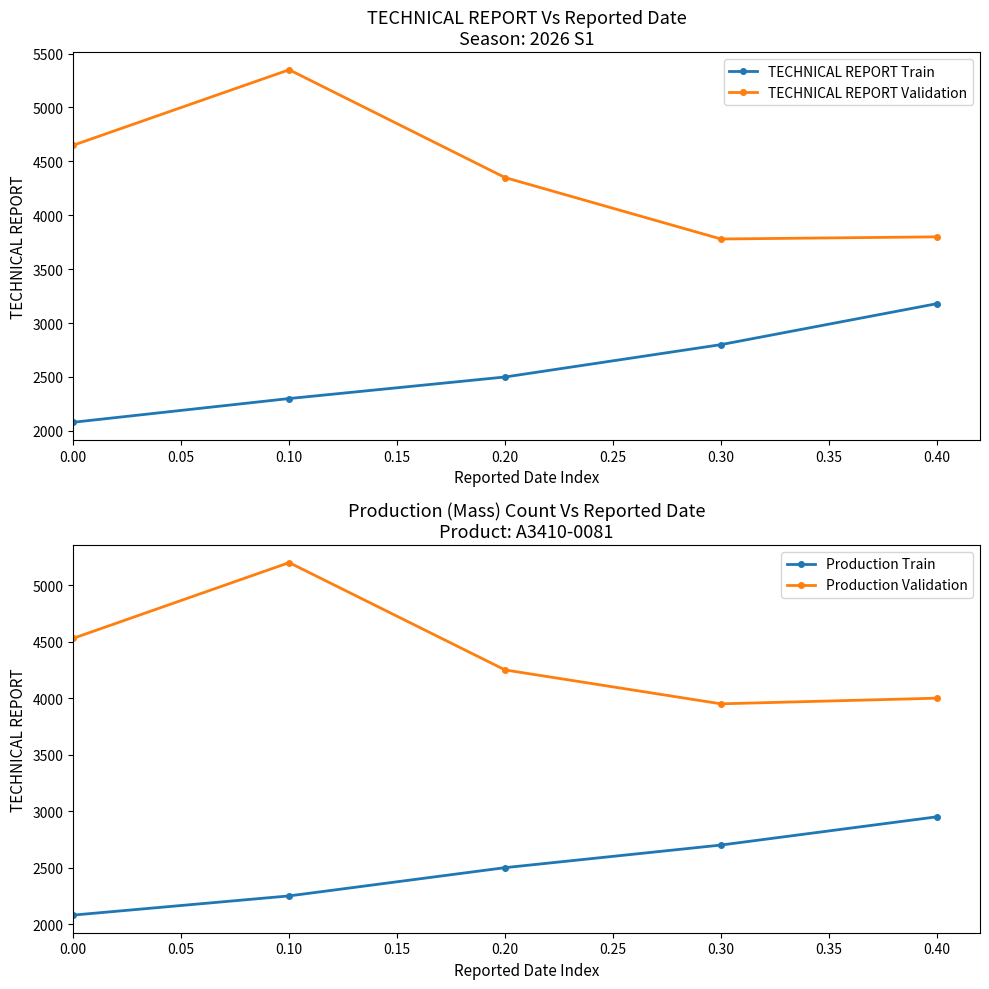

At how many categories does at least one series exceed 3773?

5